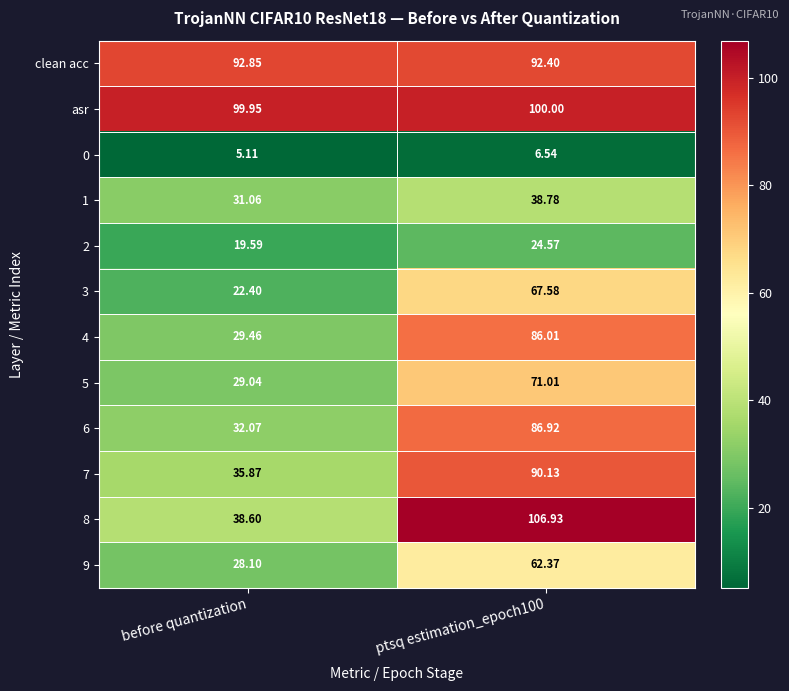

Which label corresponds to the smallest value in the chart?

before quantization